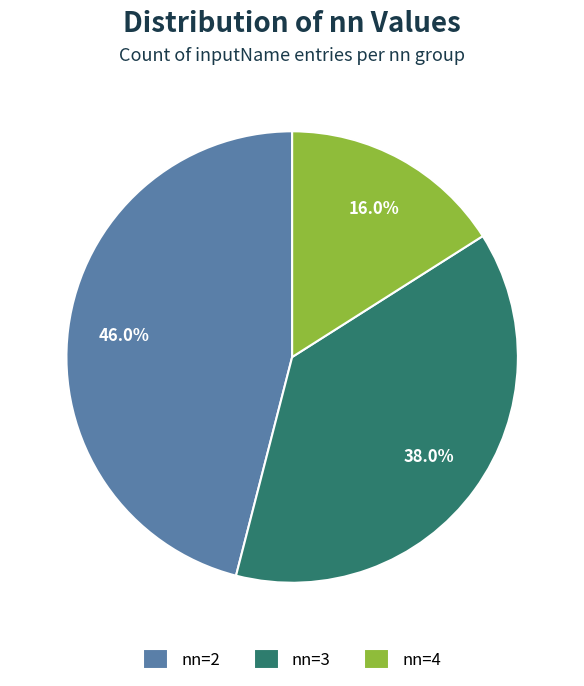

What is the smallest slice in the pie chart?

nn=4